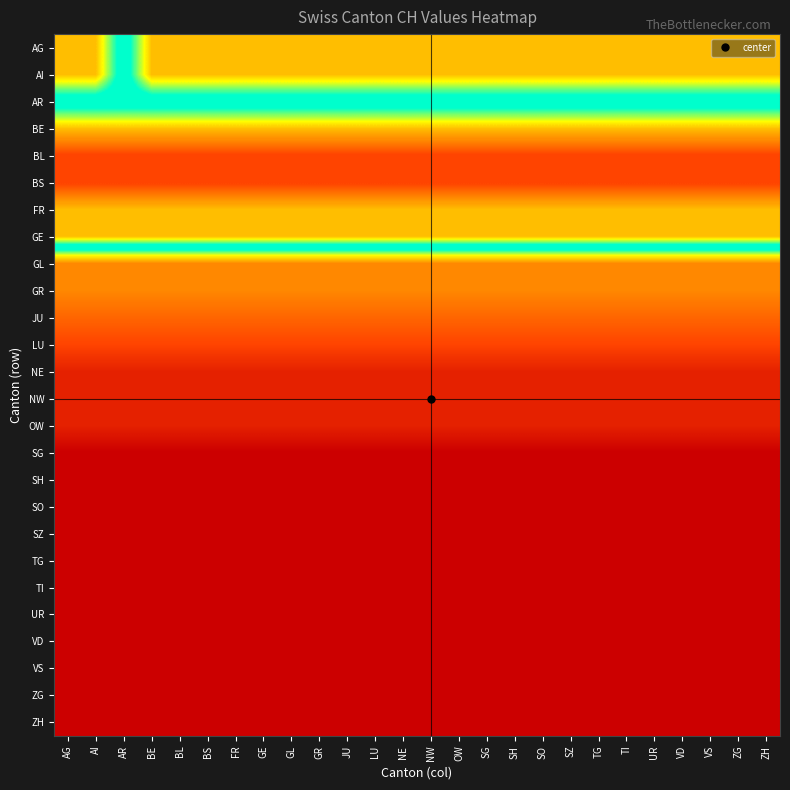

Between GE and BE, which is larger?

GE